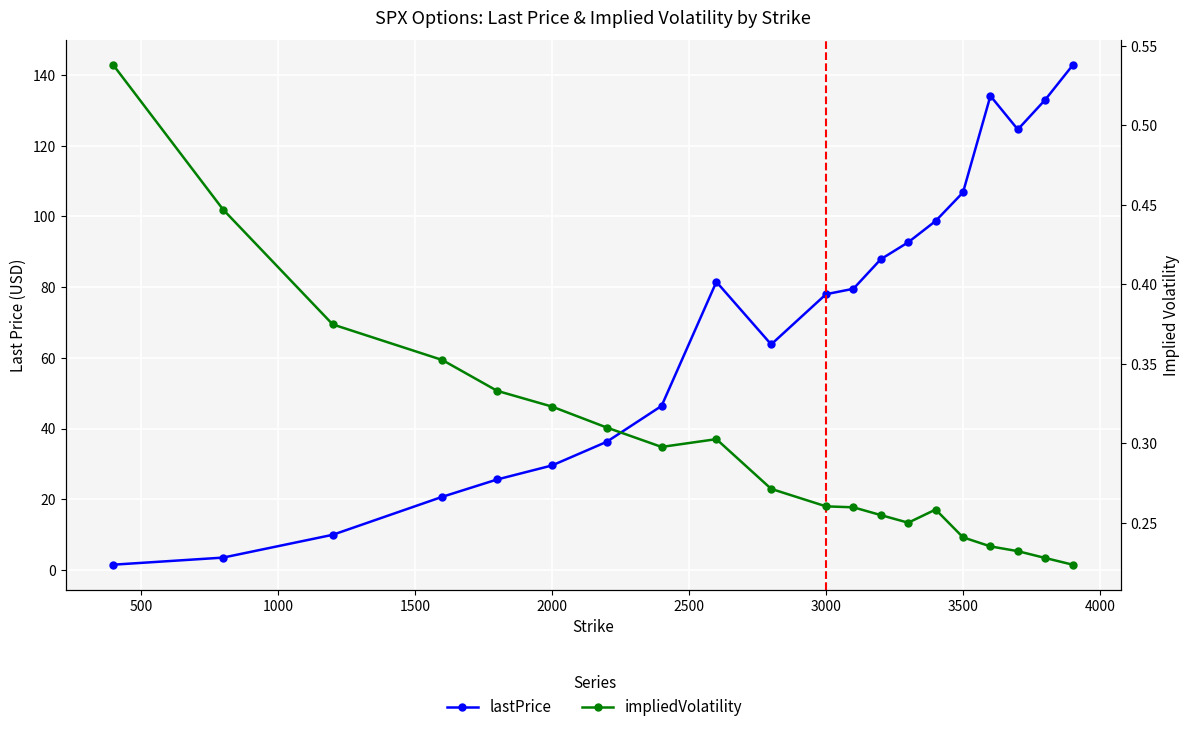

Is the value of lastPrice at 14 greater than the value of impliedVolatility at 2500?

Yes